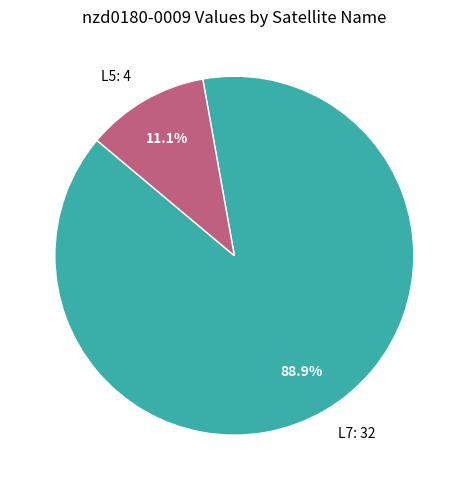

Is the sum of L5 and L7 greater than half?

Yes